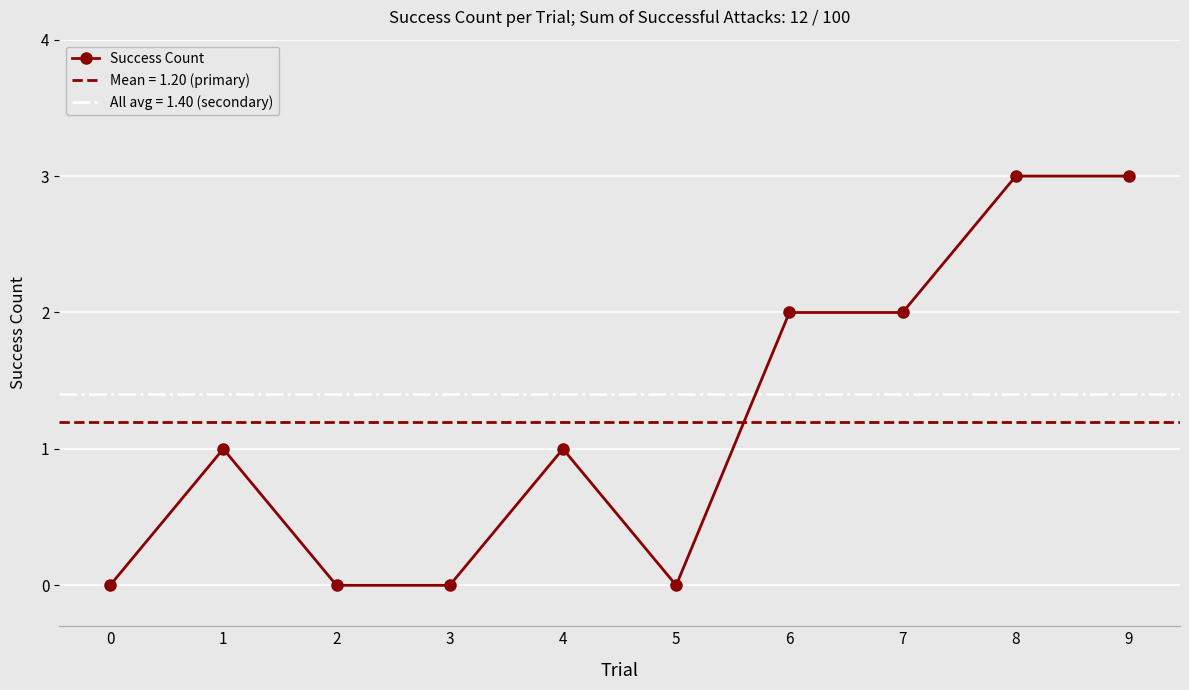

What is the maximum value shown in the chart?

3